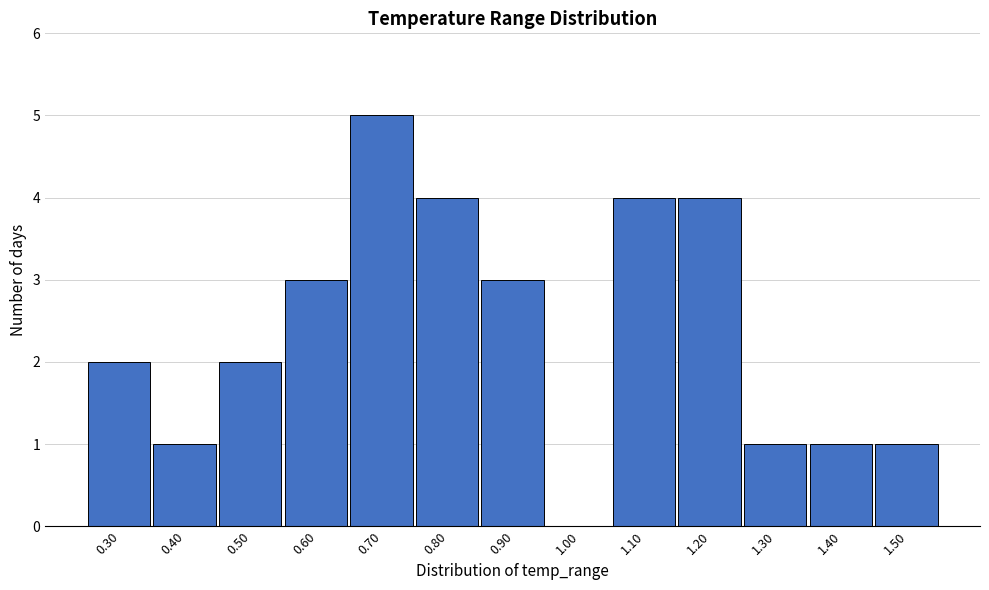

Reading left to right, what are all the values shown in this chart?

0.30=2	0.40=1	0.50=2	0.60=3	0.70=5	0.80=4	0.90=3	1.00=0	1.10=4	1.20=4	1.30=1	1.40=1	1.50=1